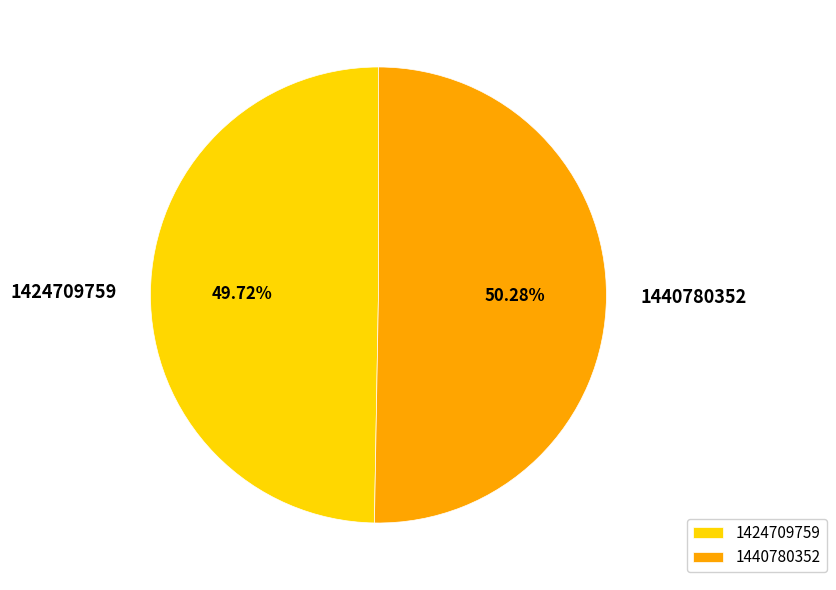

Is 1424709759 the majority of the pie?

No